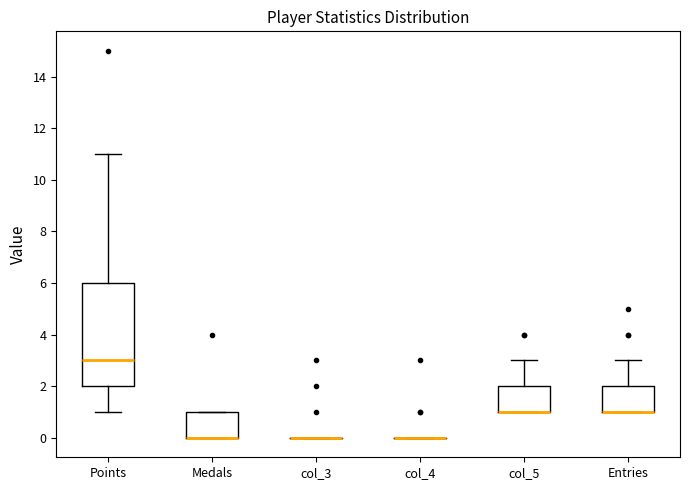

Reading left to right, transcribe this box plot: for each box, give where its median line is, the range the box spans, and where its two whiskers end, as read against the y-axis. The values are not printed on the chart, so give them approximately, as read against the axis.

Points: median 3, box 2 to 6, whiskers 1 to 11
Medals: median 0 (drawn on the box's lower edge), box 0 to 1, whiskers 0 to 1
col_3: box collapsed to a line at 0, whiskers 0 to 0
col_4: box collapsed to a line at 0, whiskers 0 to 0
col_5: median 1 (drawn on the box's lower edge), box 1 to 2, whiskers 1 to 3
Entries: median 1 (drawn on the box's lower edge), box 1 to 2, whiskers 1 to 3